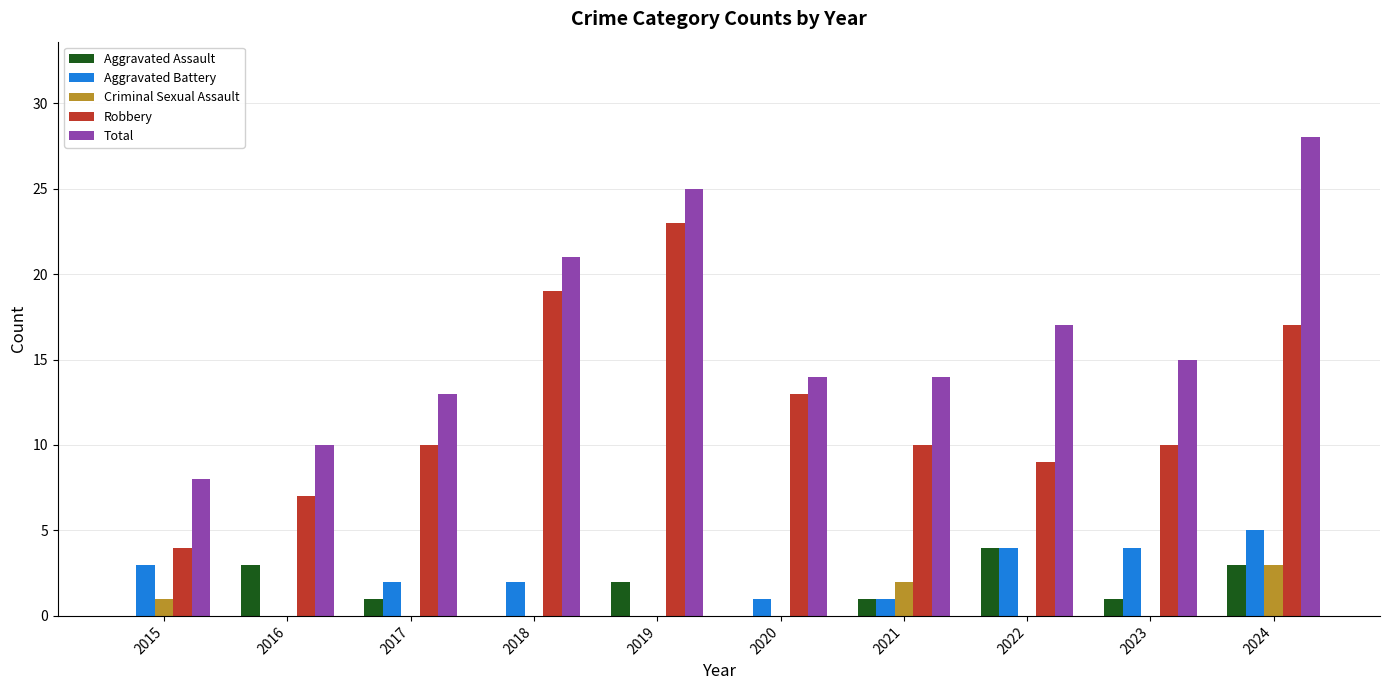

Is it true that Criminal Sexual Assault equals -2 at 2020?

False